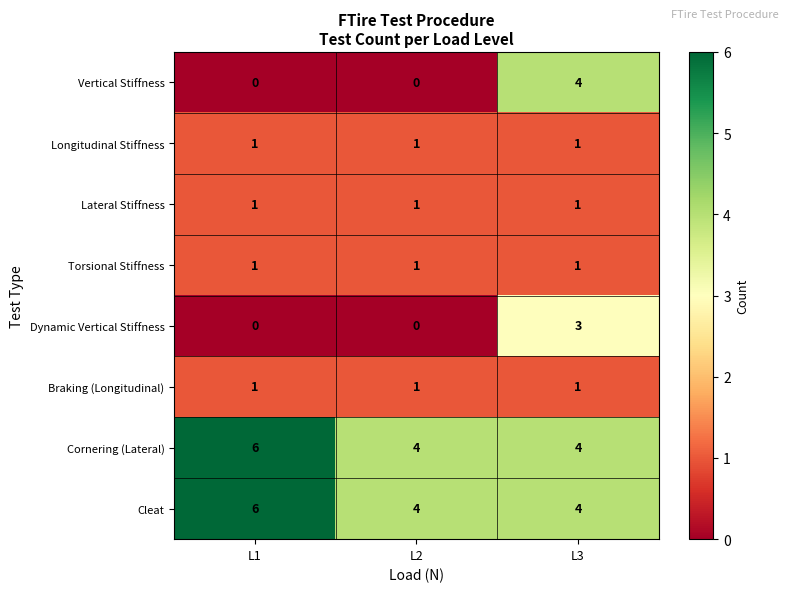

What is the sum of the Dynamic Vertical Stiffness values at L2 and L3?

3